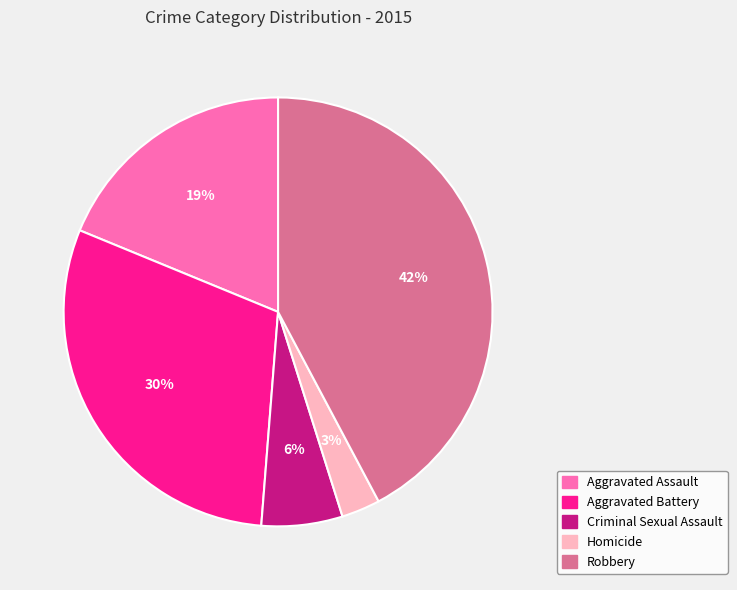

Between Robbery and Aggravated Battery, which is larger?

Robbery